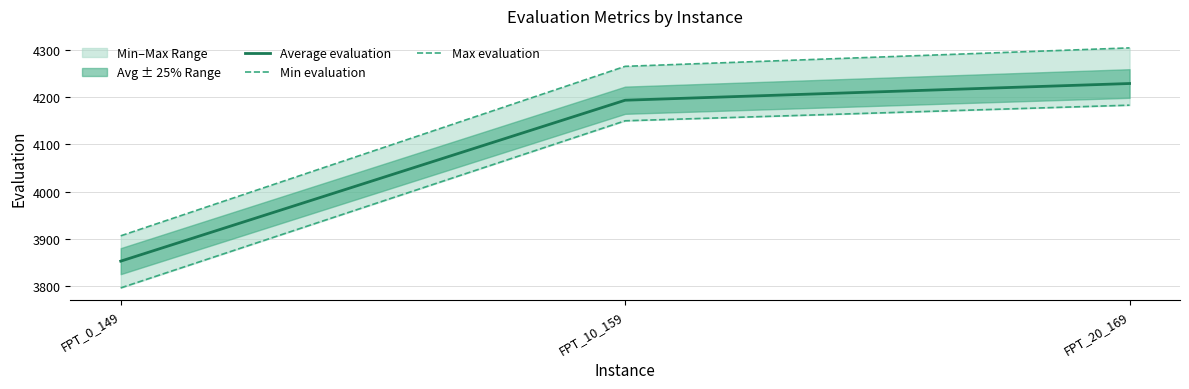

At how many categories does at least one series exceed 3910?

2